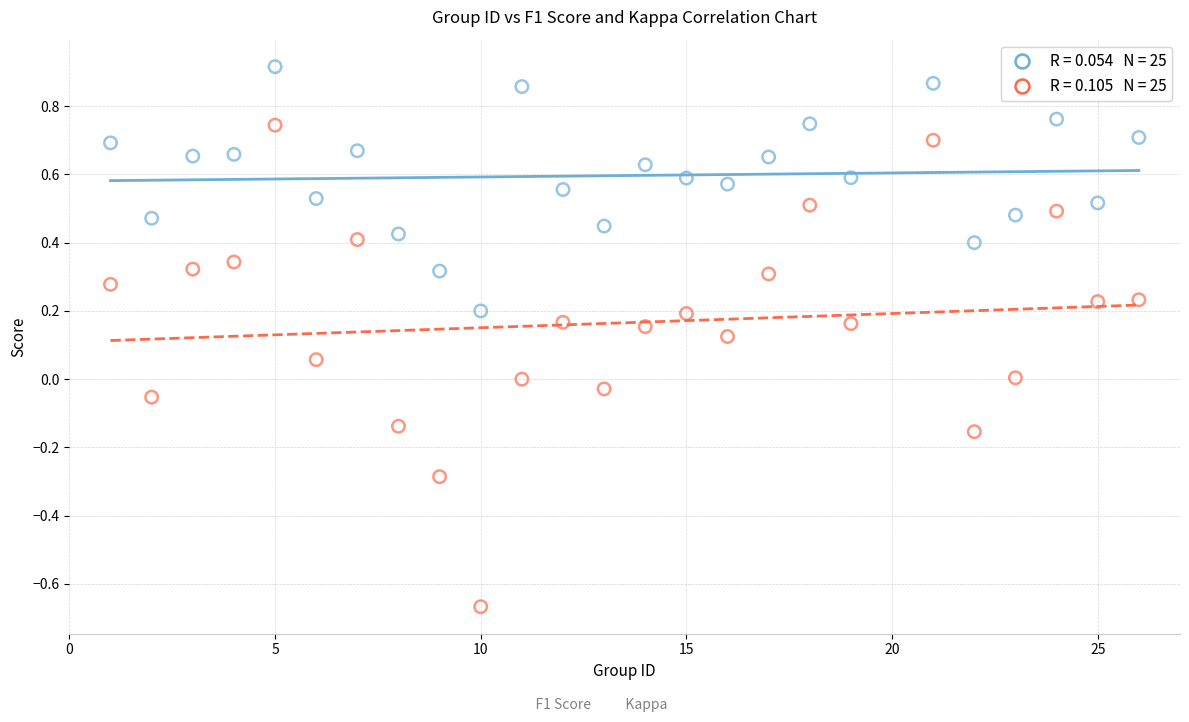

Across all data points, what is the range of Y values (max minus min)?

1.6